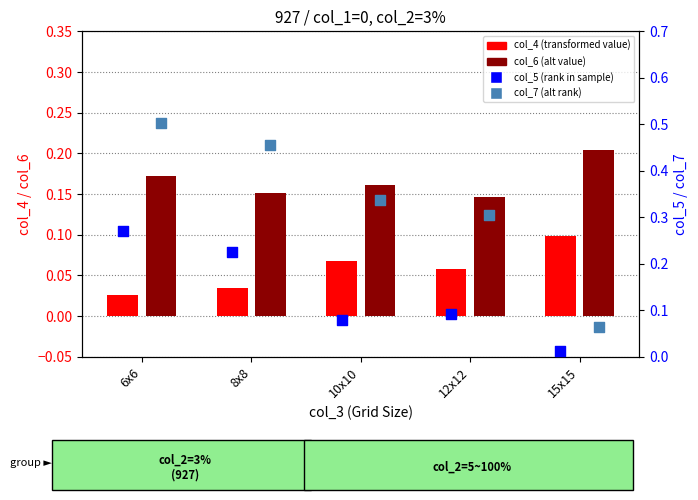

At how many categories does at least one series exceed 0?

5